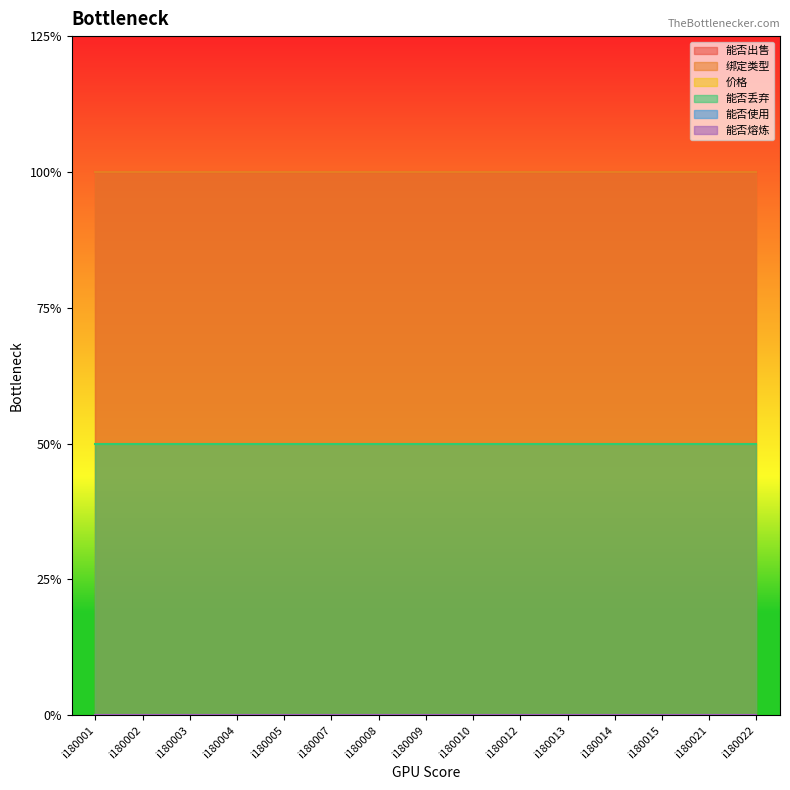

Which series has the largest range (max minus min)?

能否出售